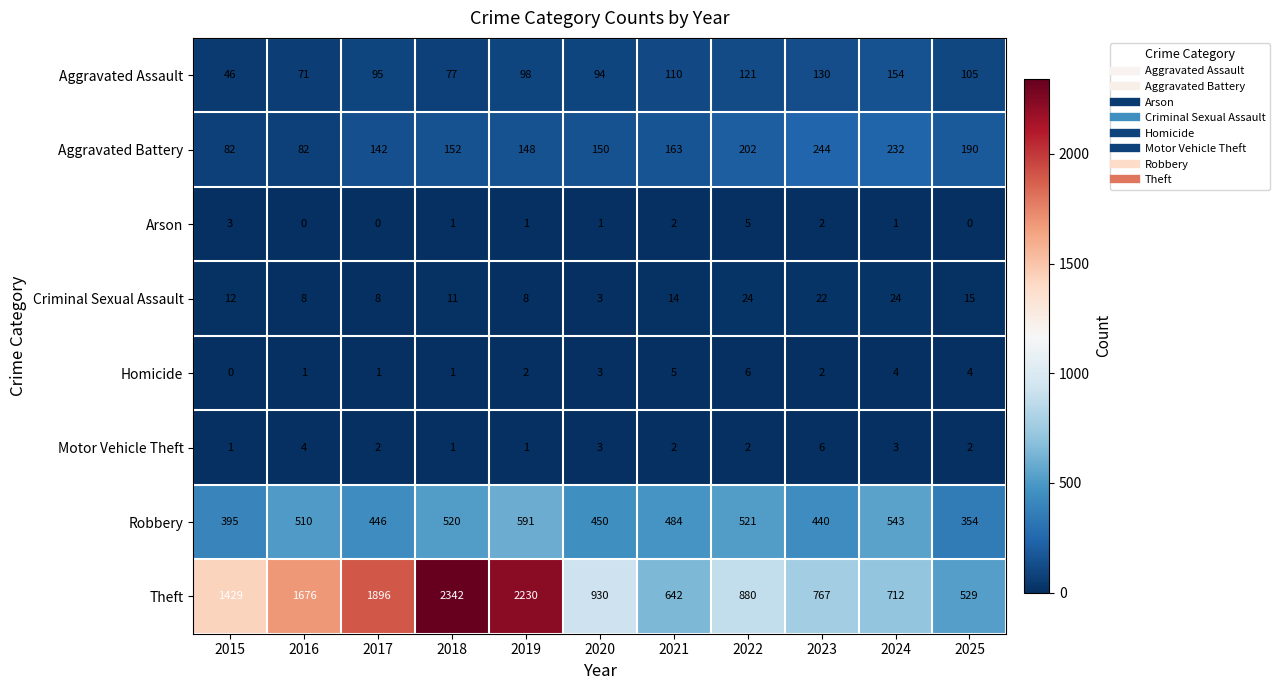

At which label does Criminal Sexual Assault reach its minimum?

2020